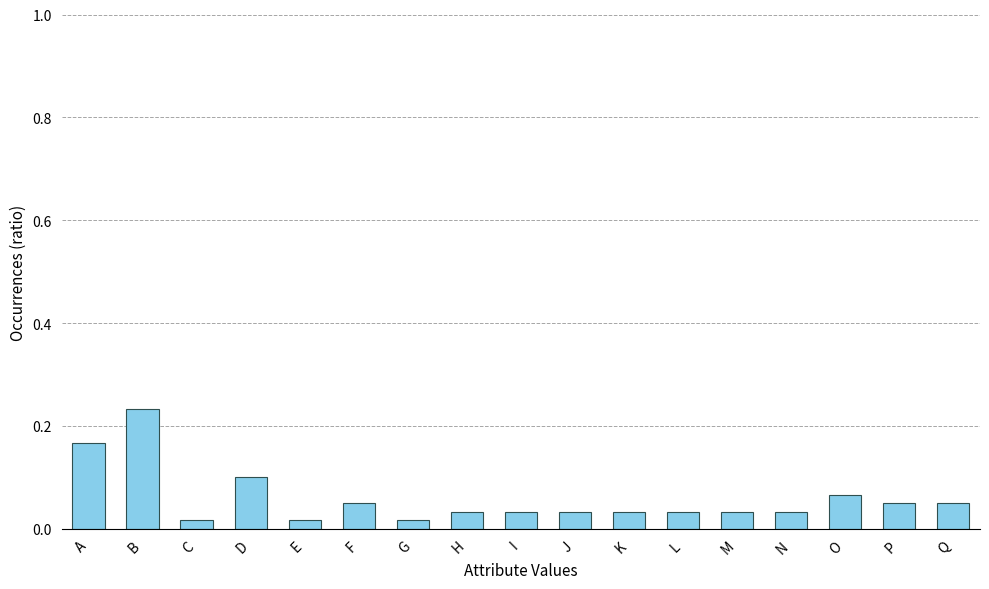

True or false: the data shows 0.3 at B.

False